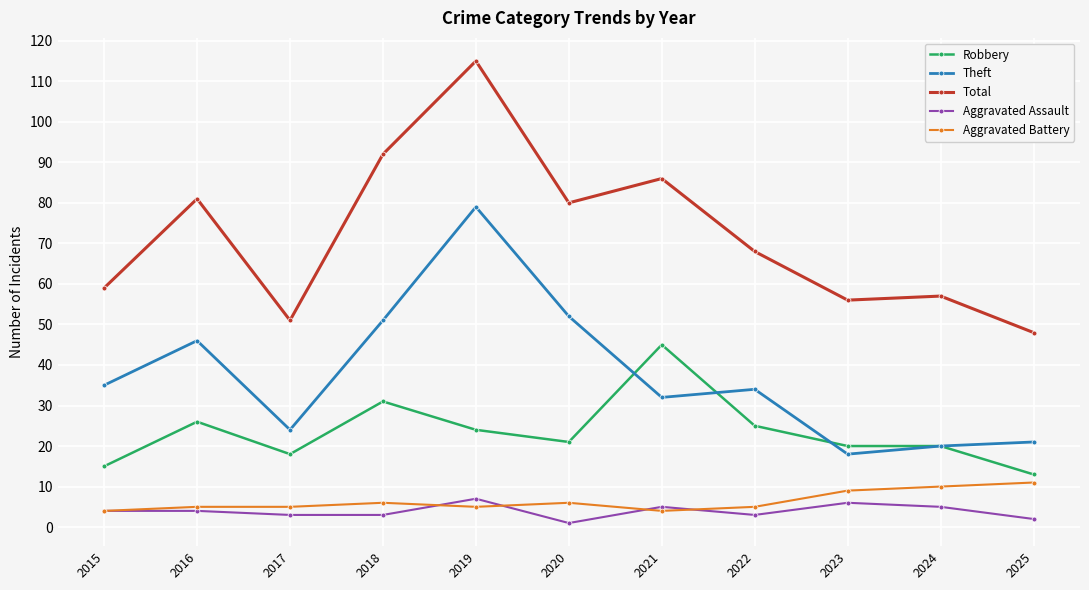

True or false: Total and Aggravated Assault intersect in this chart.

False